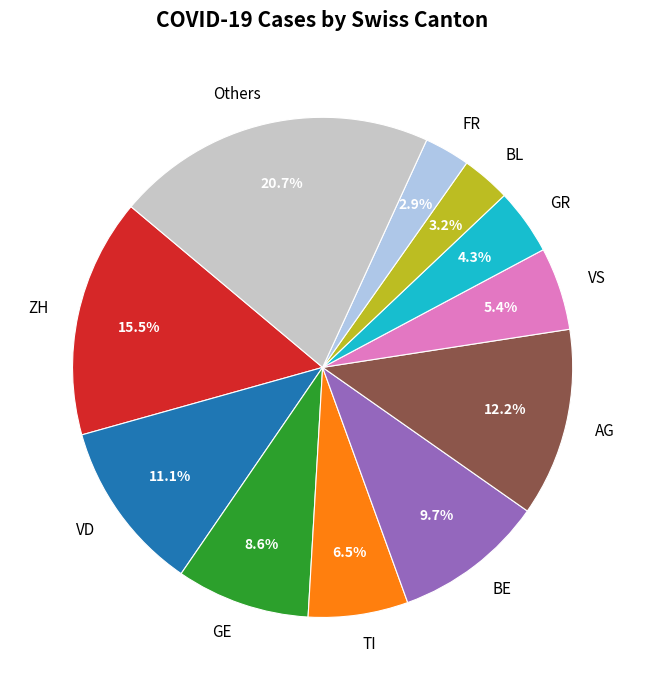

What is the ratio of the value at TI to the value at Others?

0.3